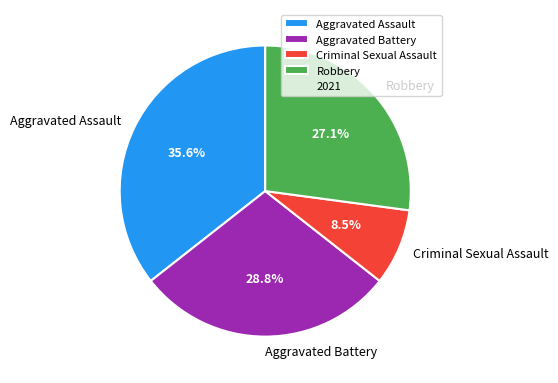

Count the number of slices in the pie.

4